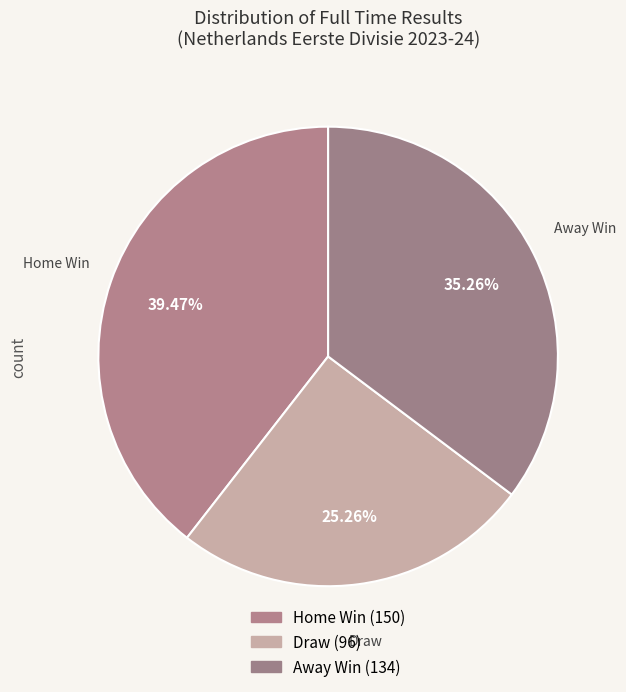

How many slices are in this pie chart?

3